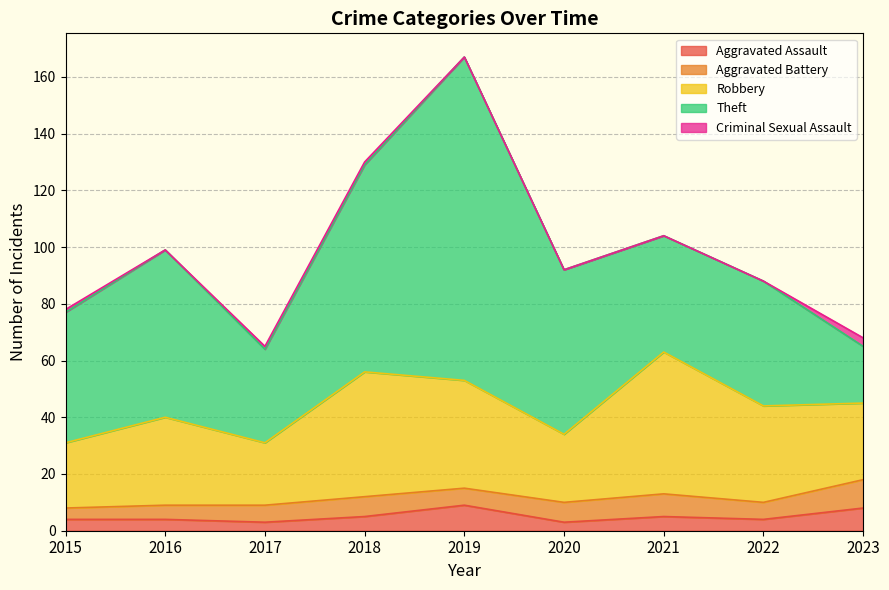

Which series has the largest total across all categories?

Theft